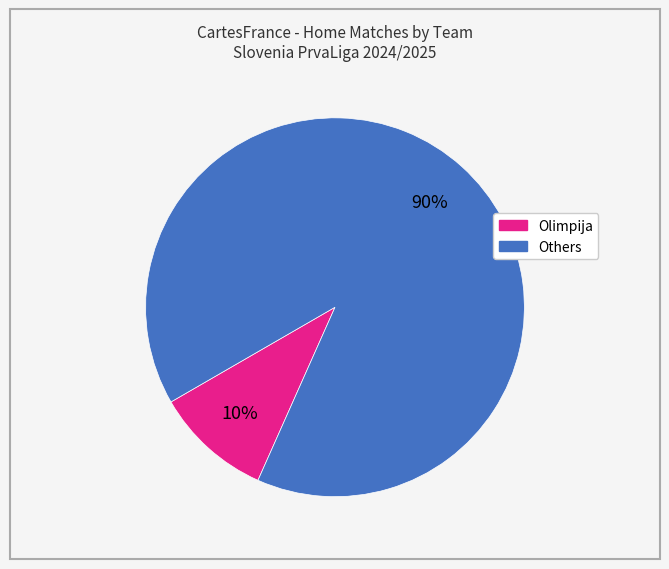

To the nearest percent, what is the average slice percentage?

50%